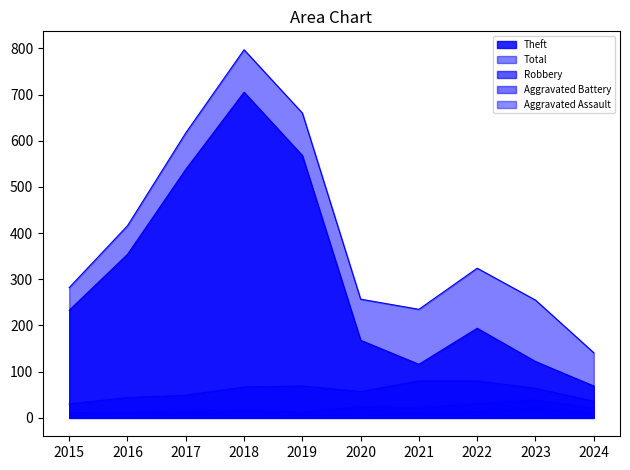

How many interior local valleys does the Theft series have?

1